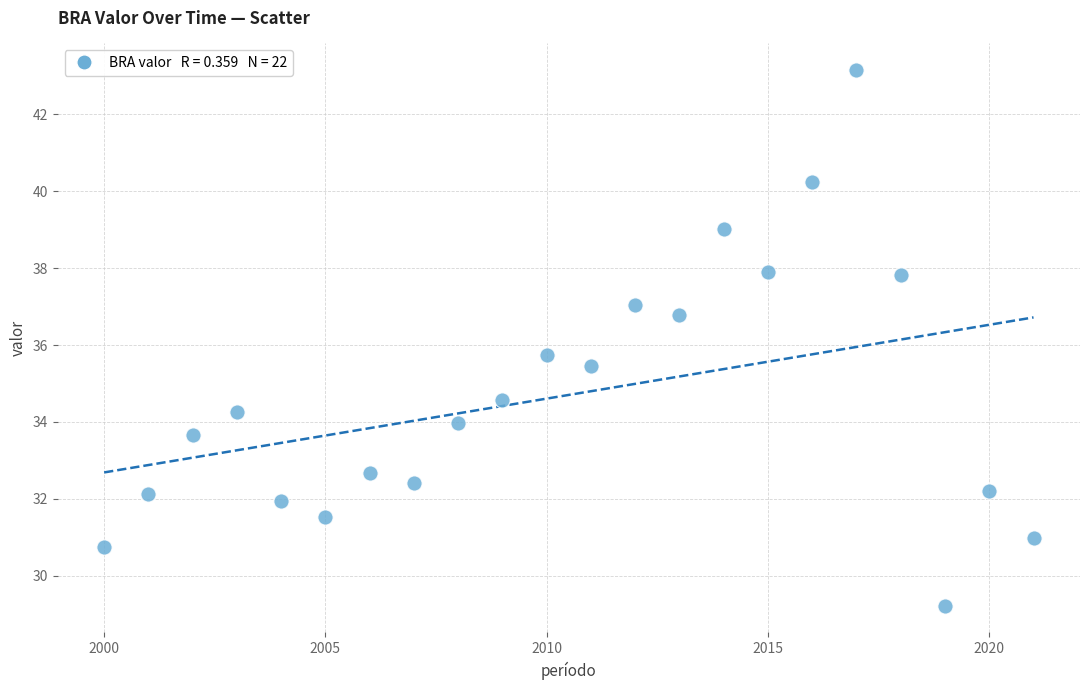

What is the range of Y values (max minus min)?

13.9